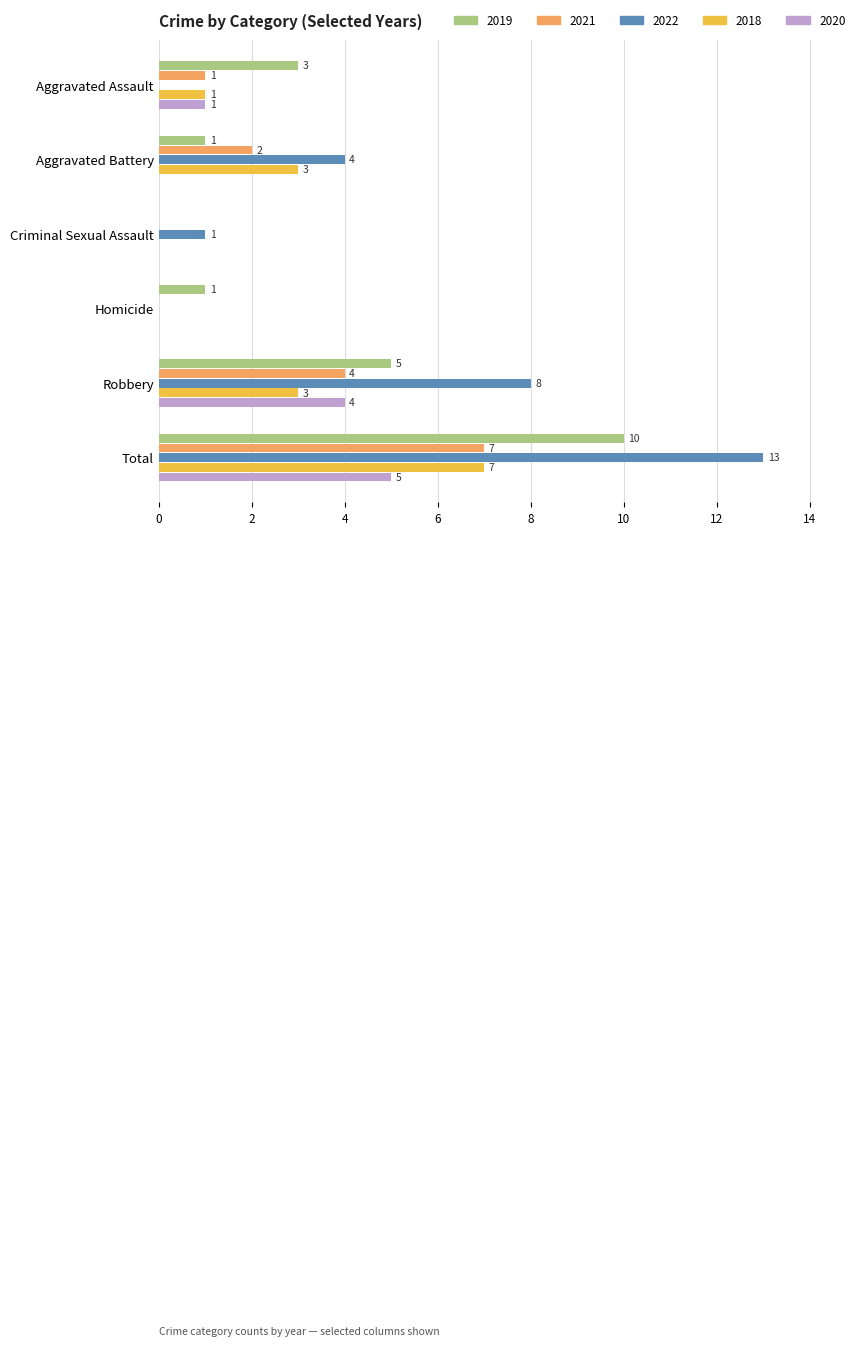

At which category does the chart reach its peak across all series?

Total